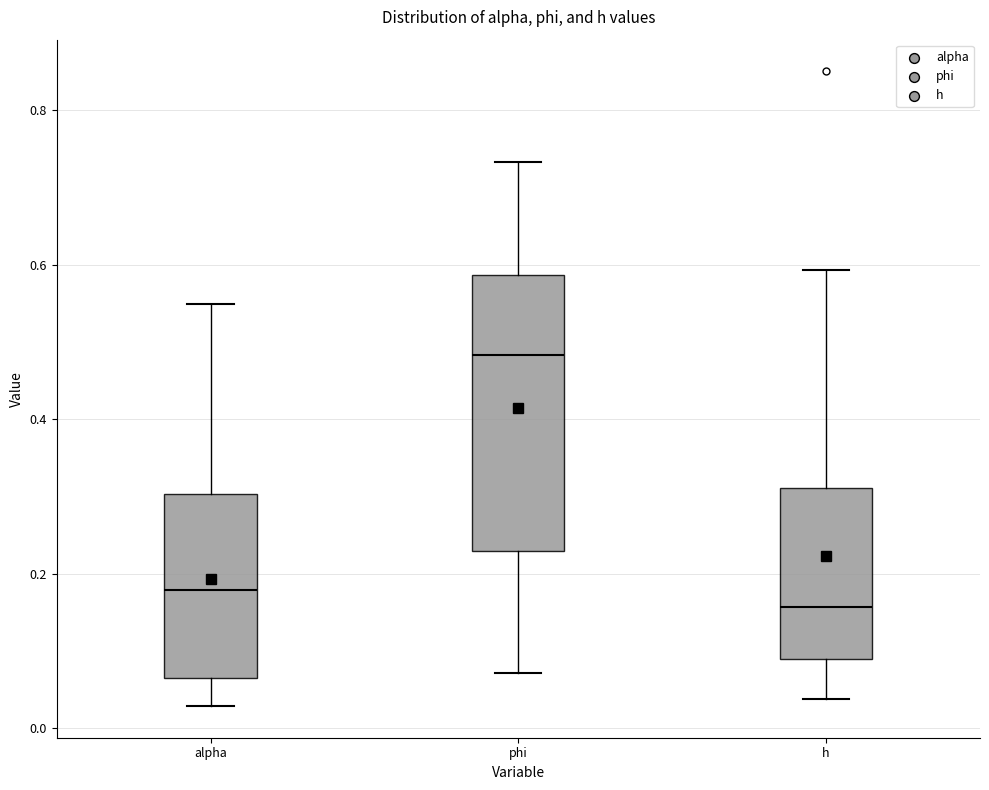

Where is the lower edge of the box for h on the y-axis? The values are not printed on the chart, so give them approximately, as read against the axis.

0.08